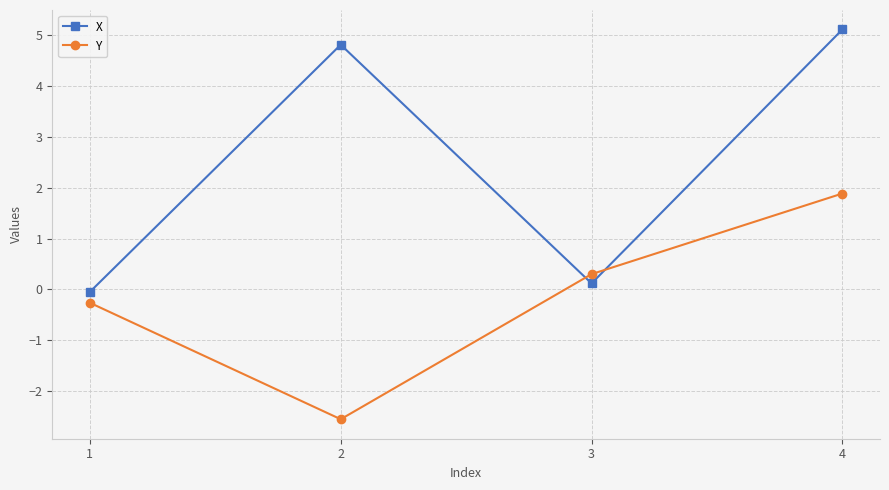

What is the maximum value shown in the chart?

5.1